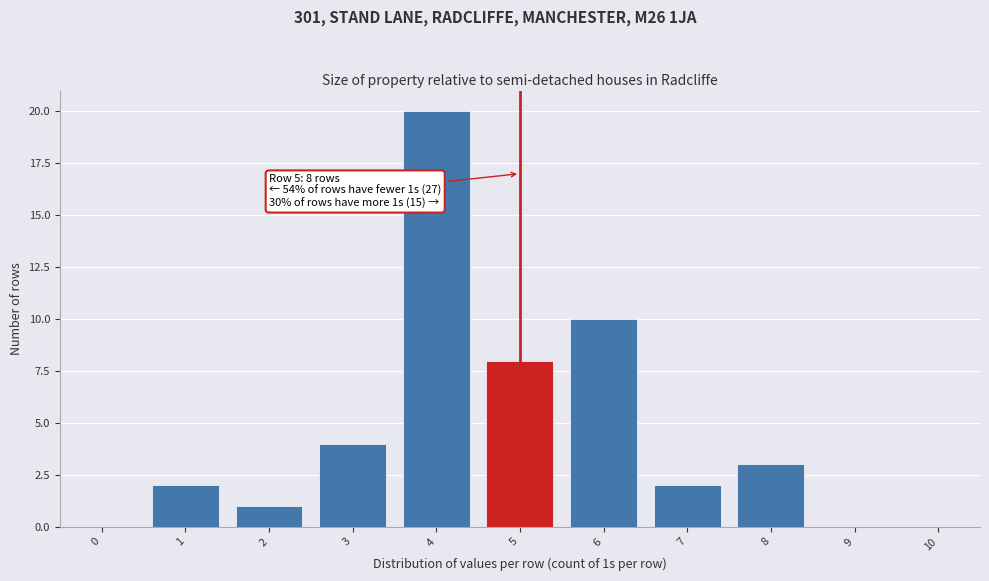

Reading left to right, list all the values displayed in this chart.

0=0	1=2	2=1	3=4	4=20	5=8	6=10	7=2	8=3	9=0	10=0